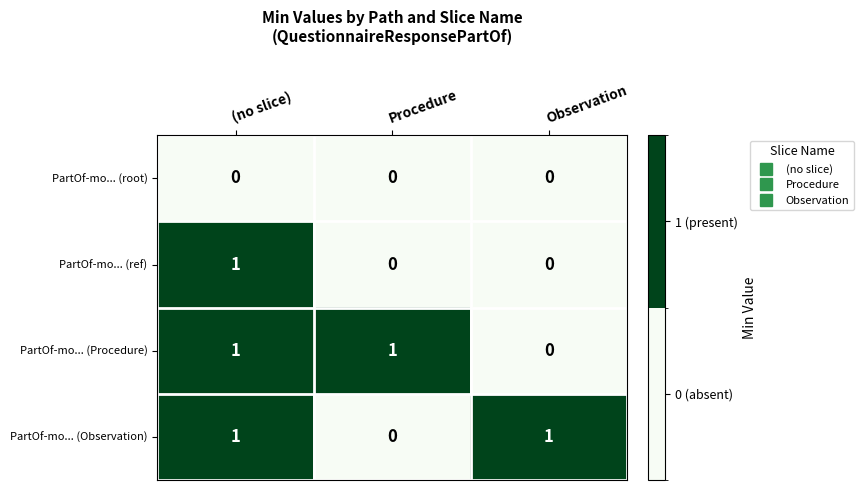

Where is PartOf-mo... (Observation) nearest to the value 0?

Procedure